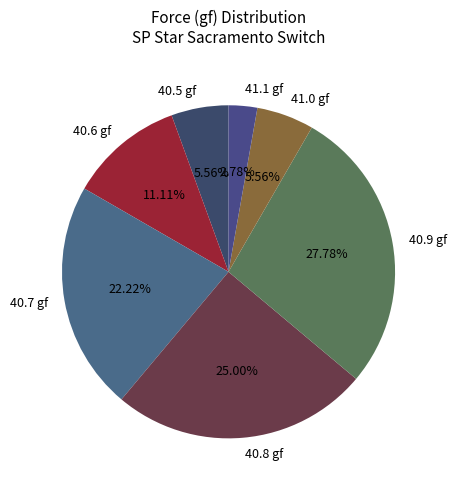

Is 40.5 gf the majority of the pie?

No